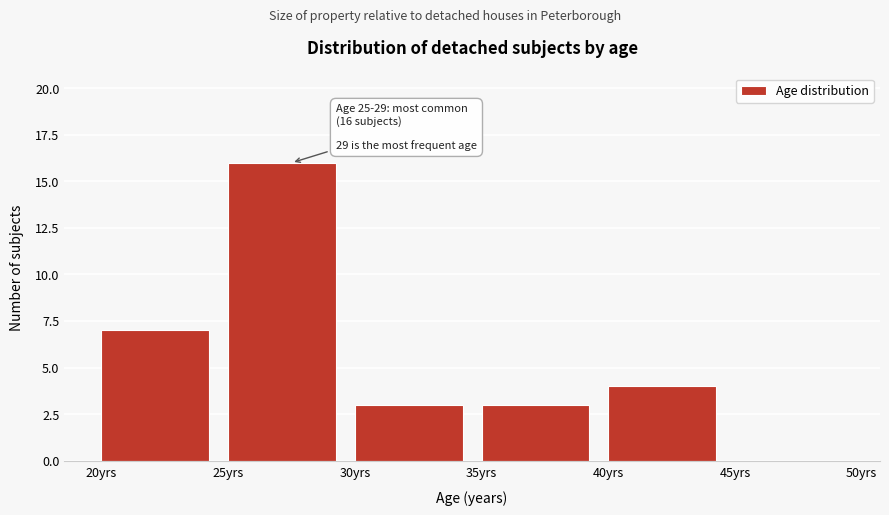

Which range on the x-axis has the tallest bar?

25 to 30